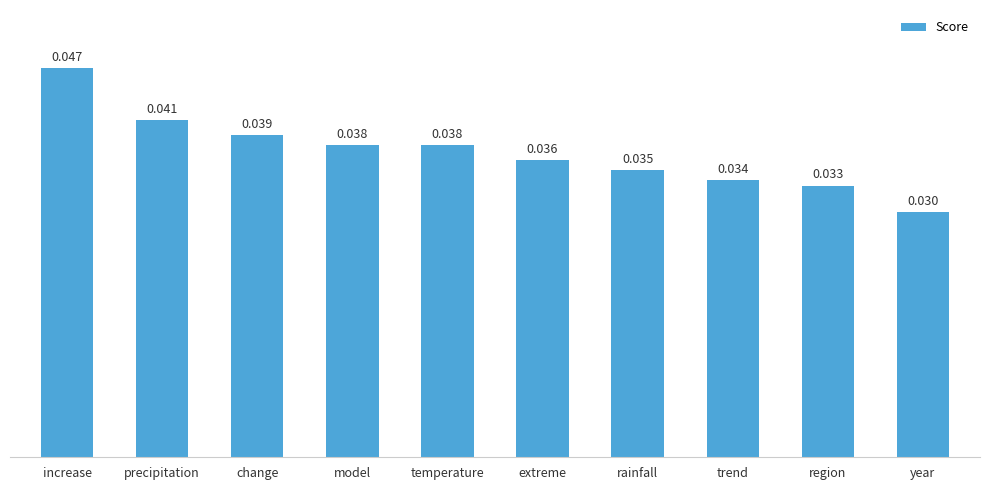

What position from the right is change?

8